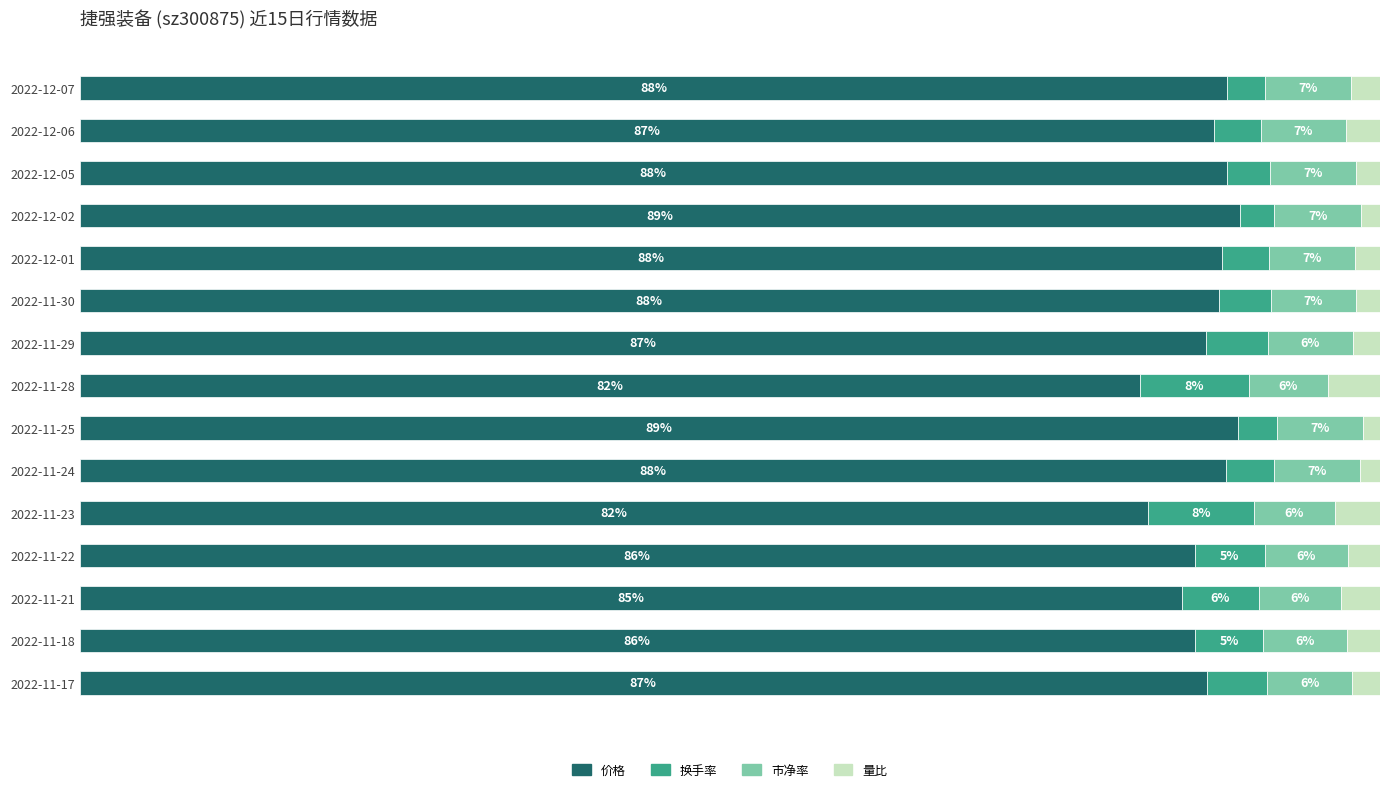

What are all the series names shown in the legend?

价格, 换手率, 市净率, 量比